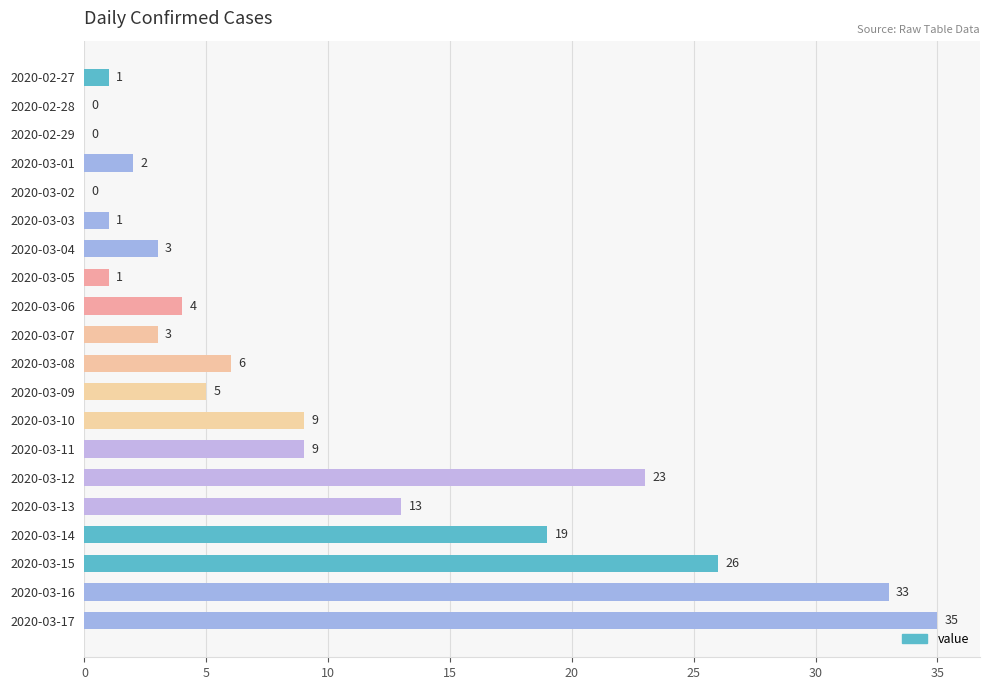

Which has a higher value, 2020-03-04 or 2020-03-06?

2020-03-06